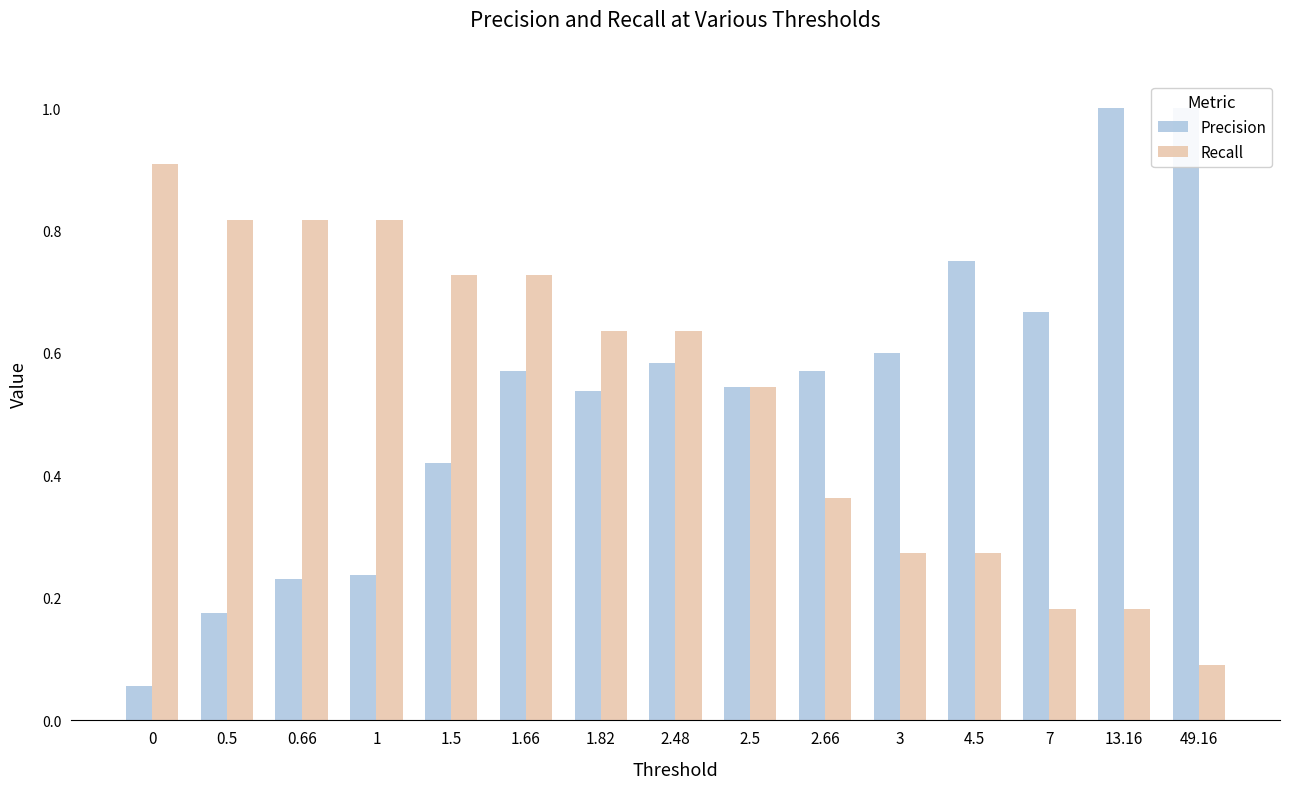

Is it true that Recall equals 1.2 at 0.5?

False